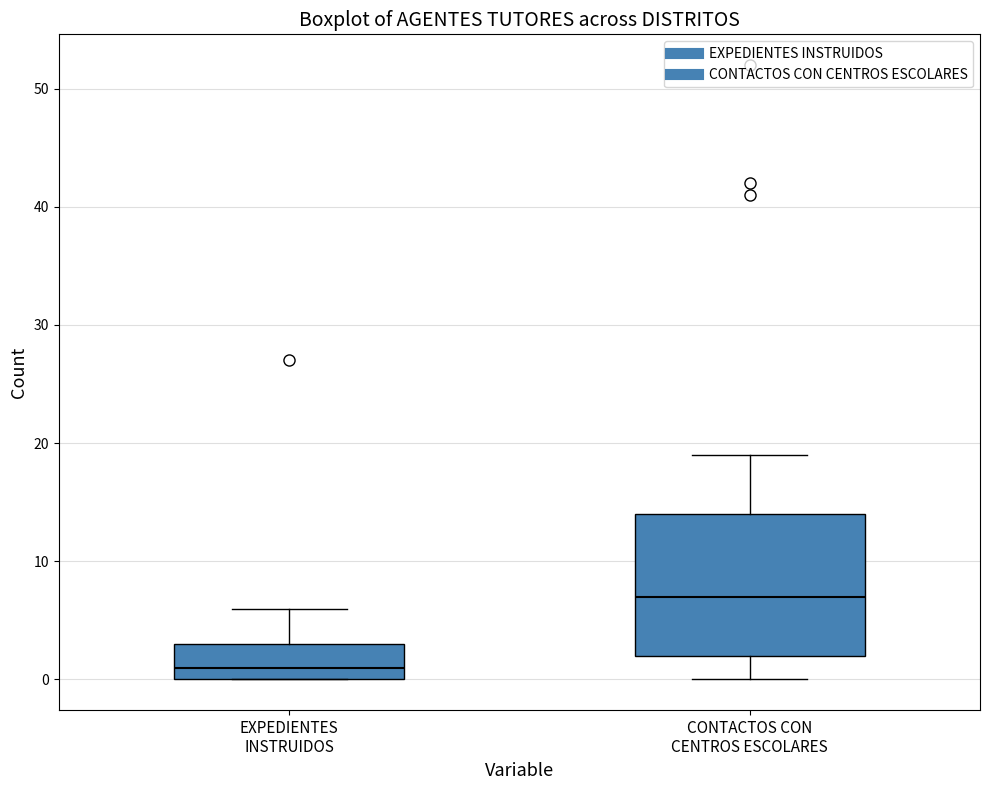

Reading left to right, read every box against the y-axis: the position of its median line, the range the box covers, and the ends of its whiskers. The values are not printed on the chart, so give them approximately, as read against the axis.

EXPEDIENTES INSTRUIDOS: median 1, box 0 to 3, whiskers 0 to 6
CONTACTOS CON CENTROS ESCOLARES: median 7, box 2 to 14, whiskers 0 to 19